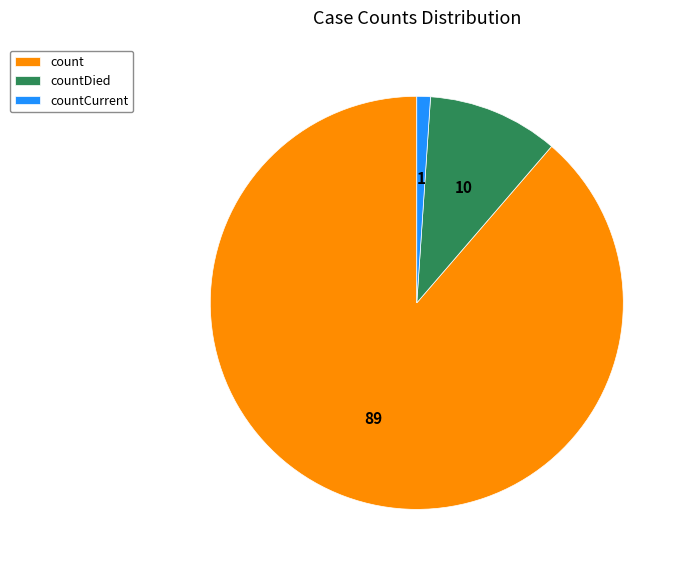

Between count and countCurrent, which is larger?

count